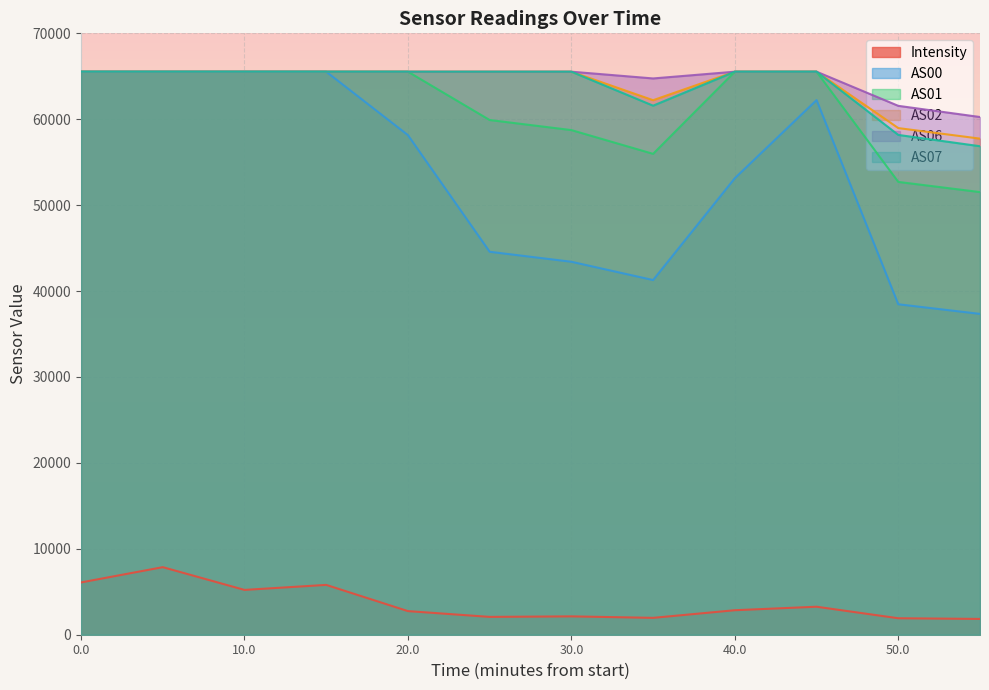

At how many categories does at least one series exceed 52752?

12